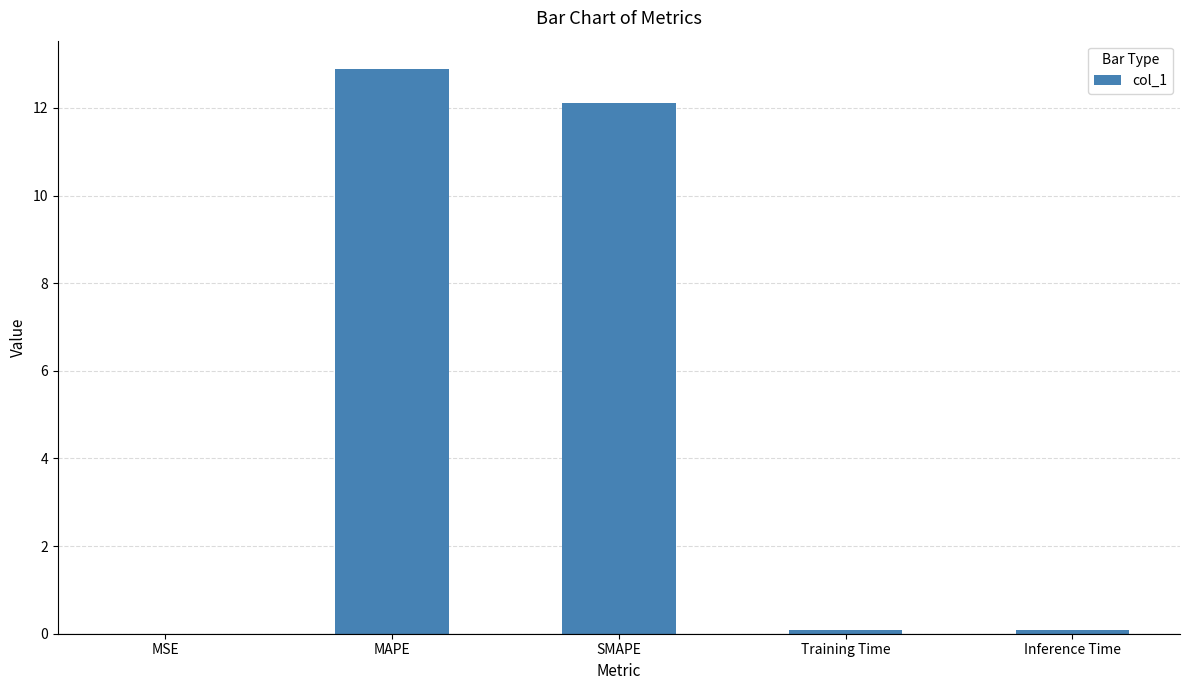

The value at MSE is 0.0. True or false?

True